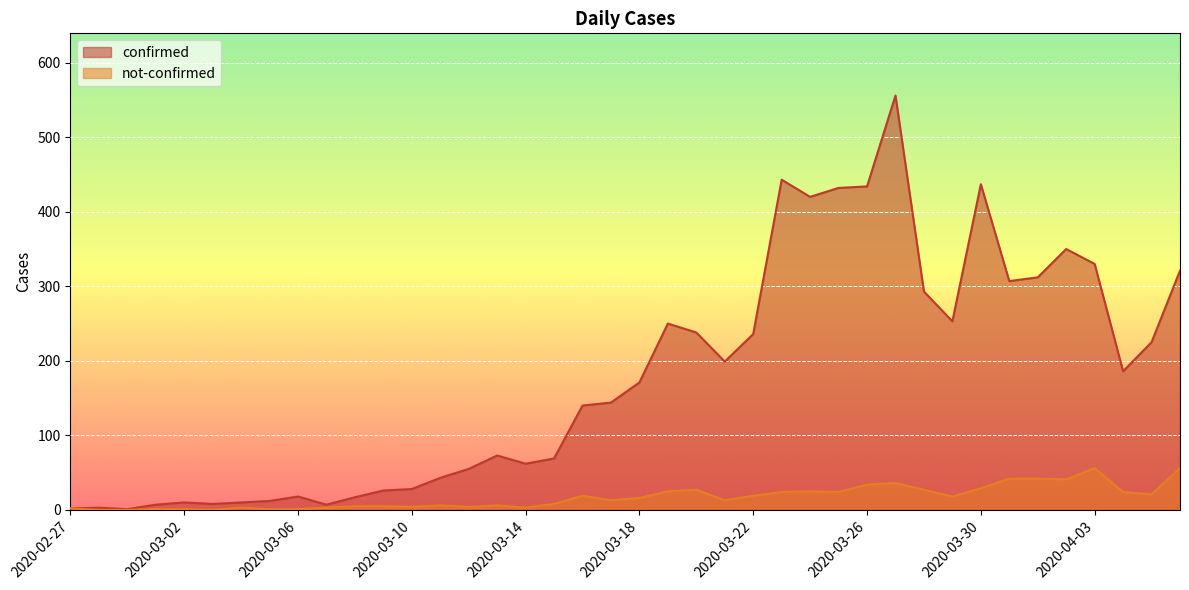

What is the approximate value of confirmed at 2020-04-05?

225